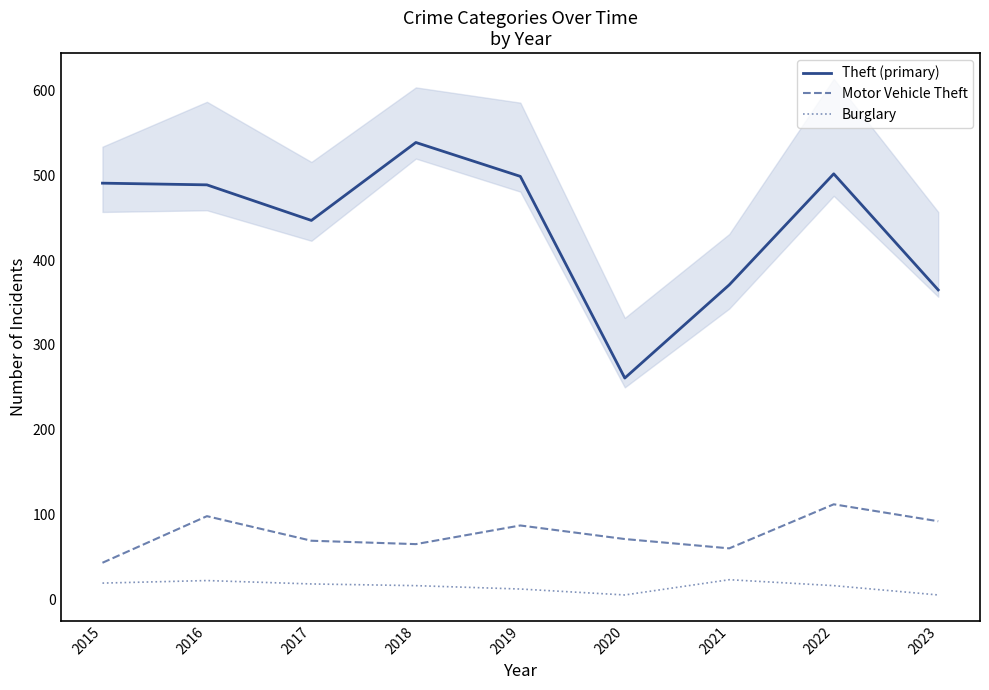

At which category does Motor Vehicle Theft reach its first local peak?

2016